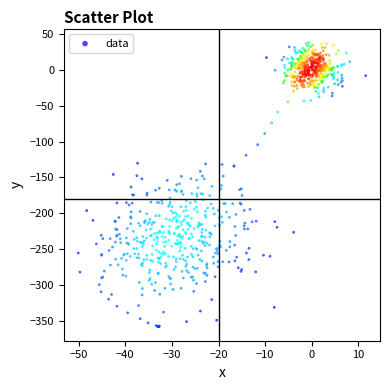

What is the range of X values (max minus min)?

61.7